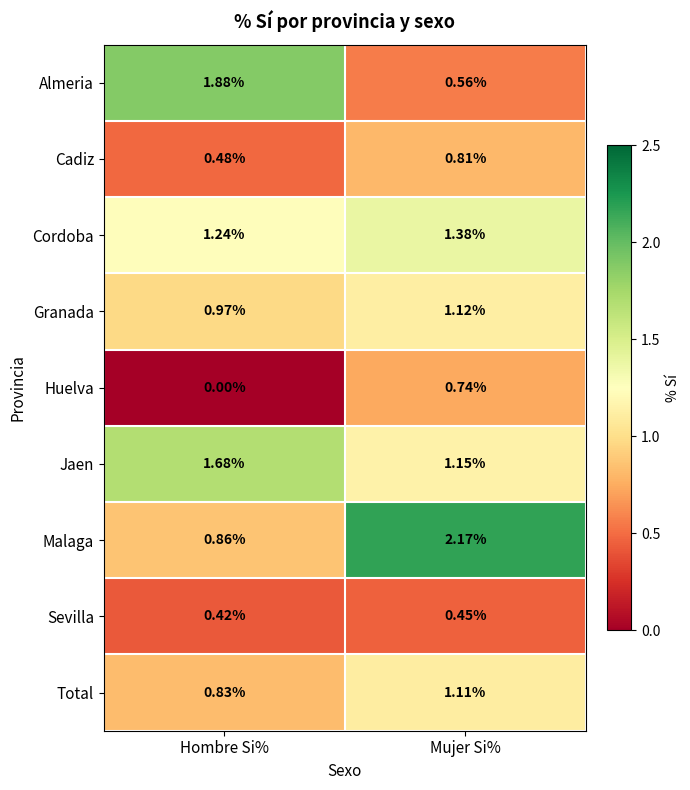

At which label does Total first exceed 1?

Mujer Si%